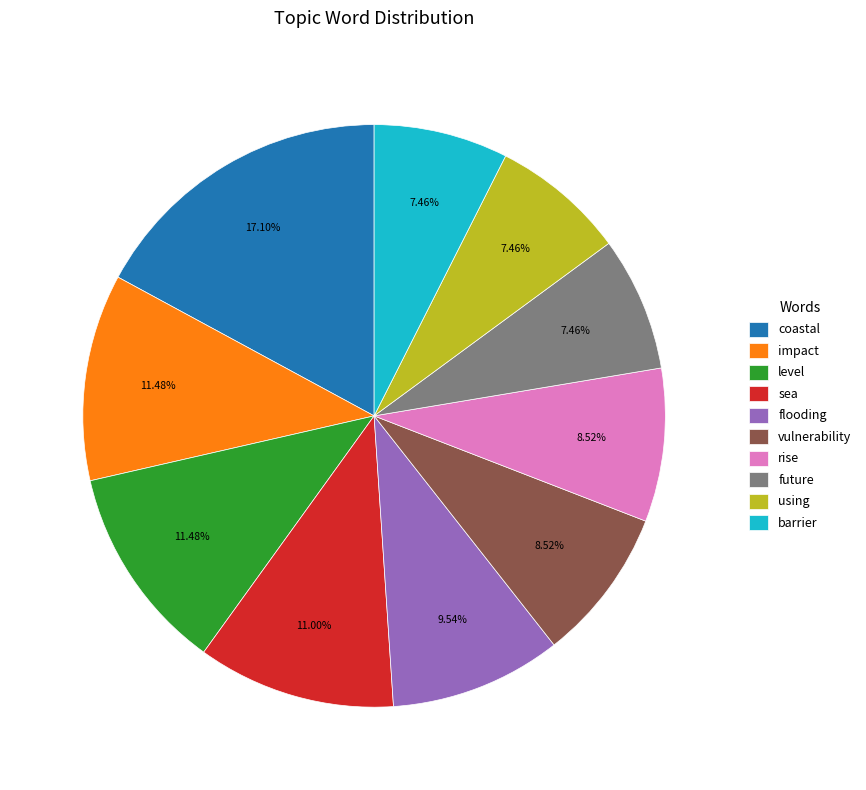

Combined, do sea and vulnerability account for over 50%?

No